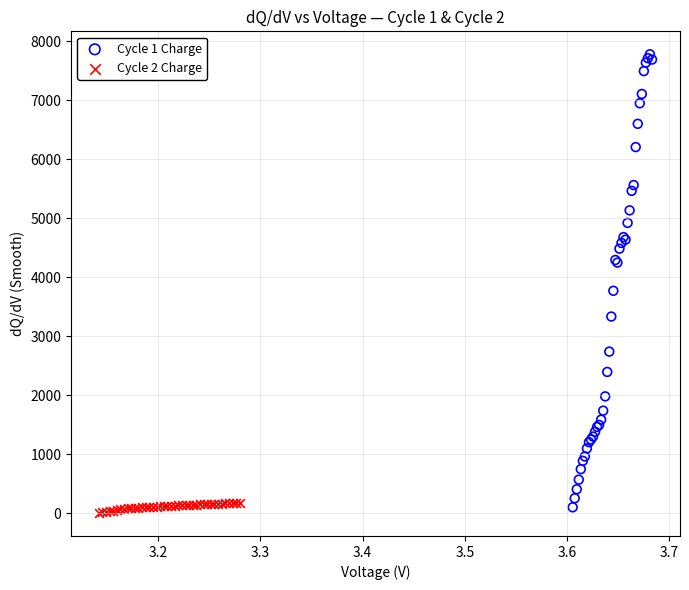

Which series has the widest spread of Y values?

Cycle 1 Charge